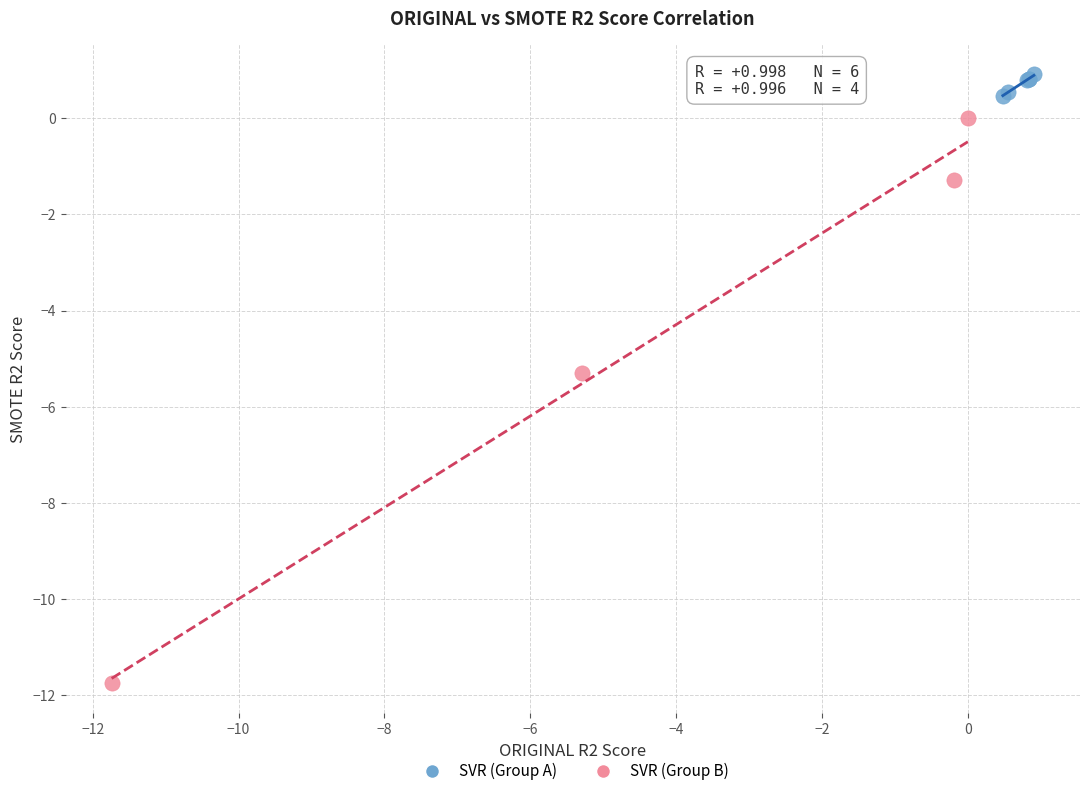

Which series reaches the minimum Y coordinate?

SVR (Group B)